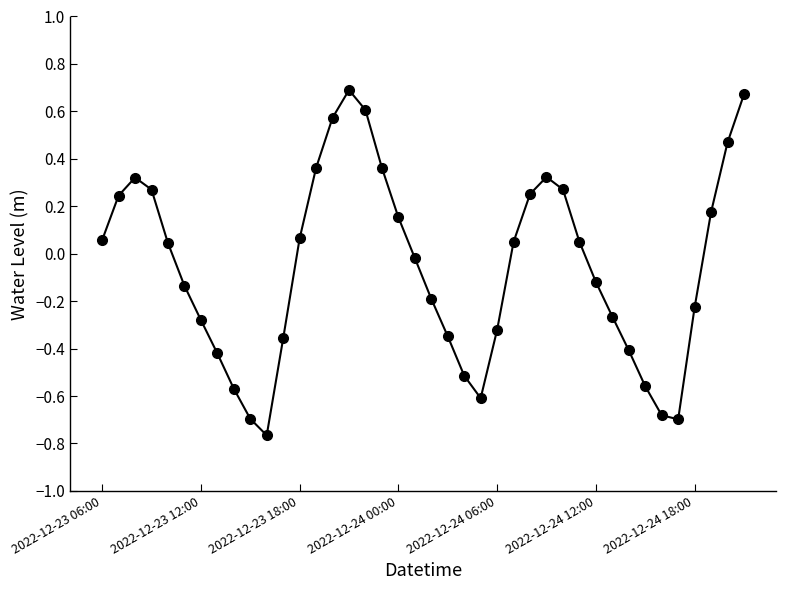

What is the difference between the maximum and second lowest values?

1.4